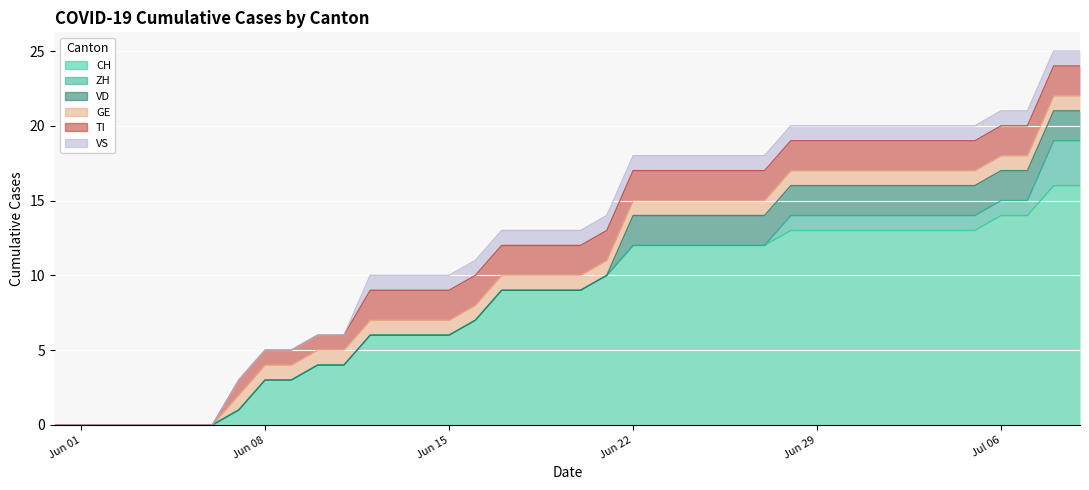

What are all the series names shown in the legend?

CH, ZH, VD, GE, TI, VS